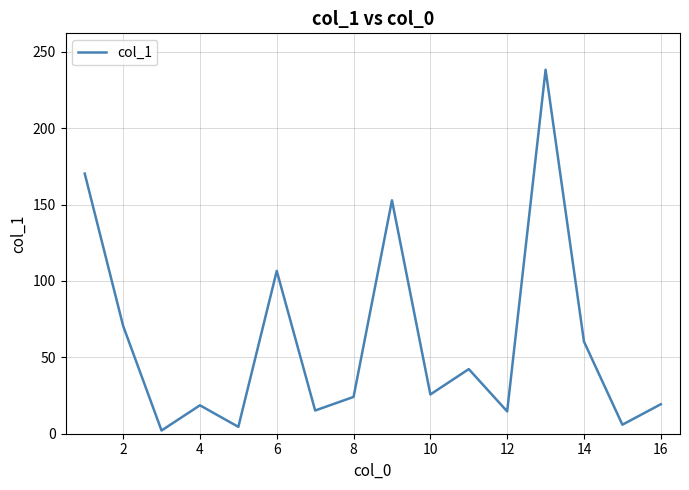

Does the chart display data point markers on the line(s)?

No